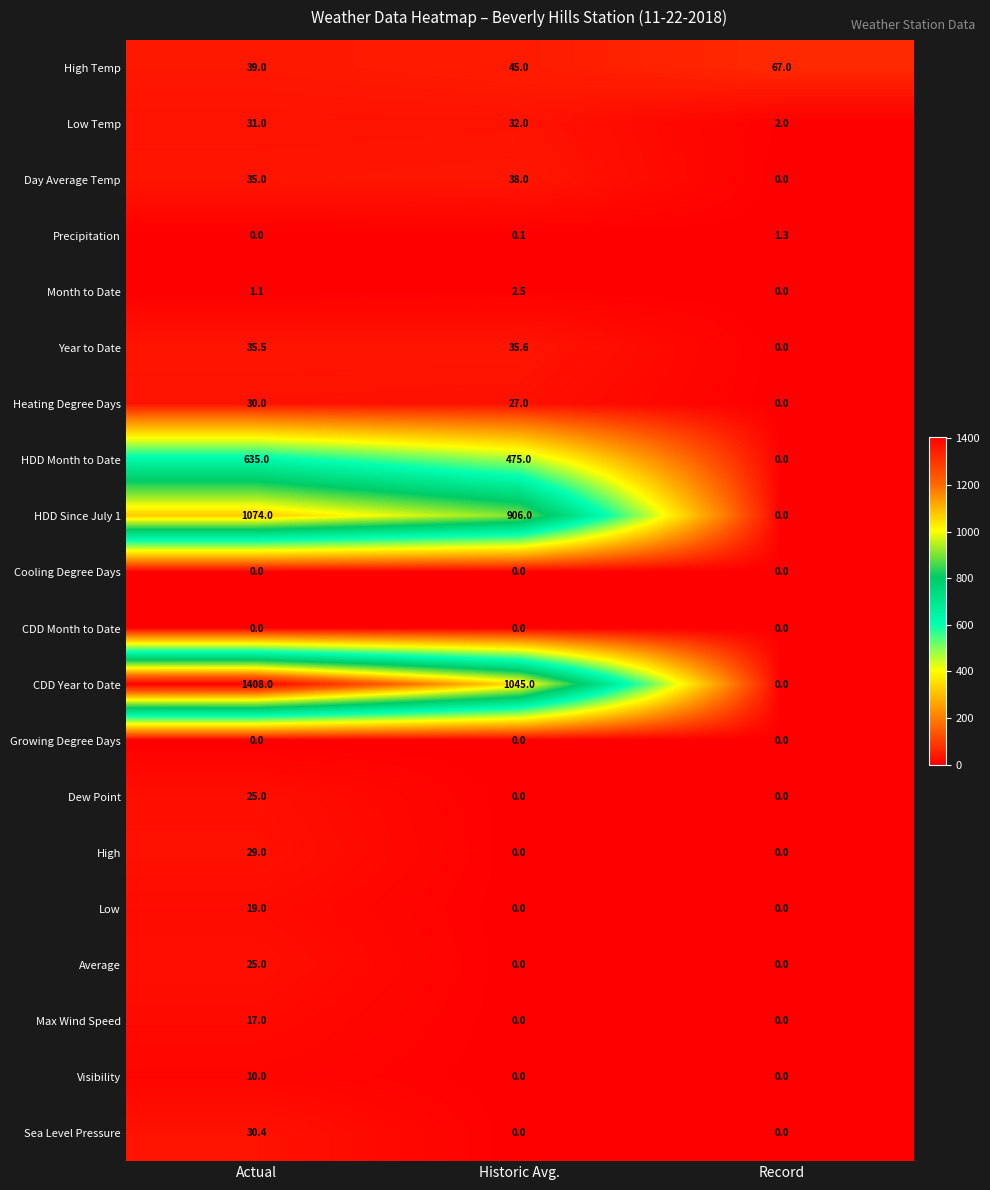

Which series has the largest total across all categories?

CDD Year to Date